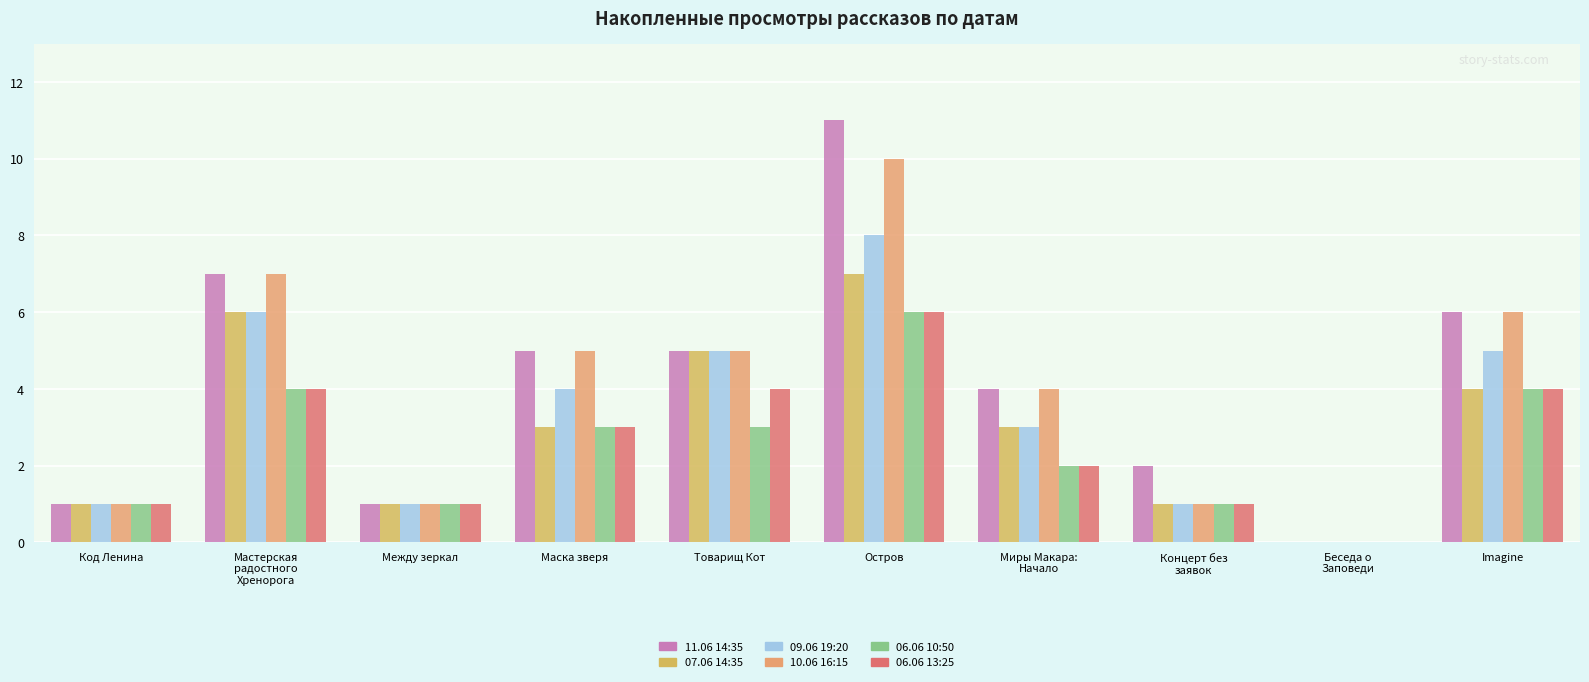

Is it true that 06.06 10:50 equals 4 at Мастерская
радостного
Хренорога?

True